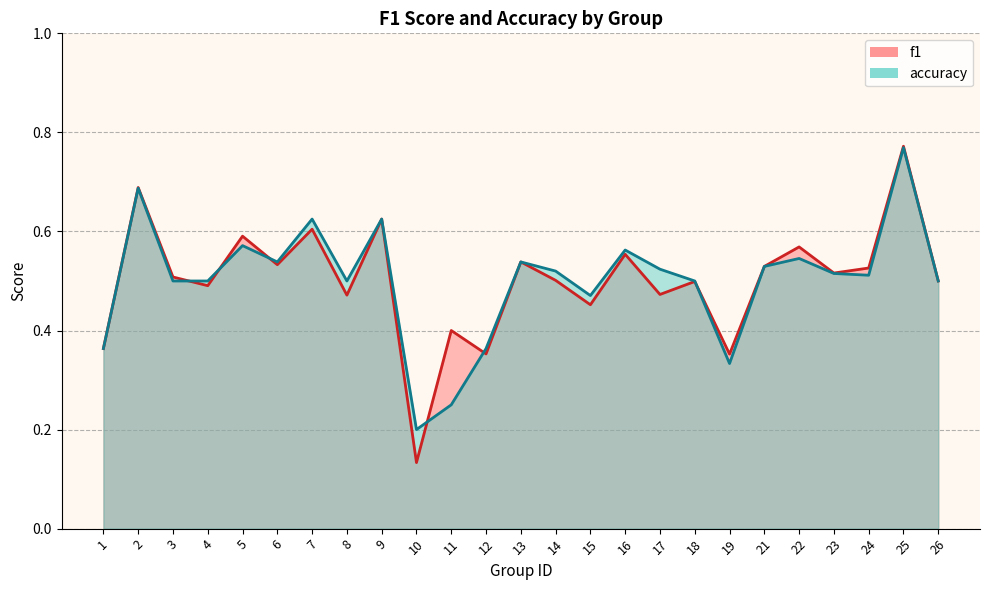

What is the difference between the accuracy values at 23 and 5?

0.1